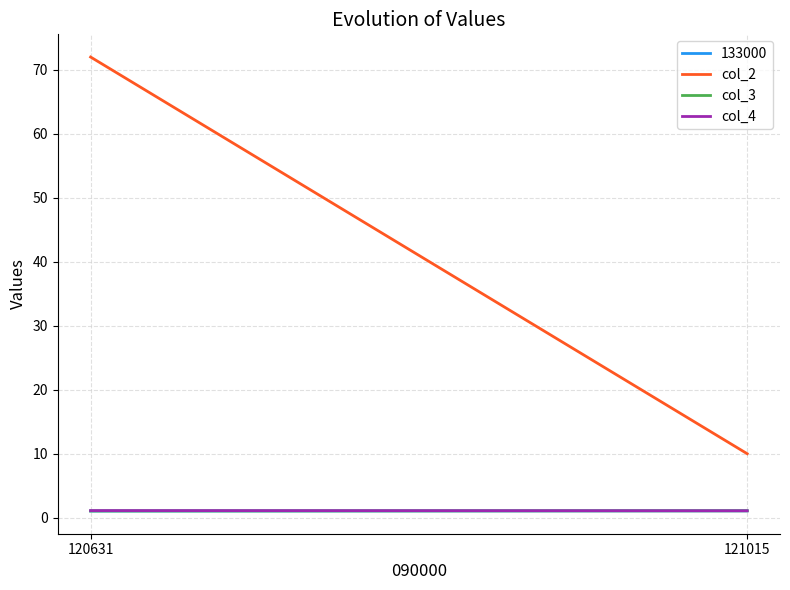

What are all the series names shown in the legend?

col_2, col_3, col_4